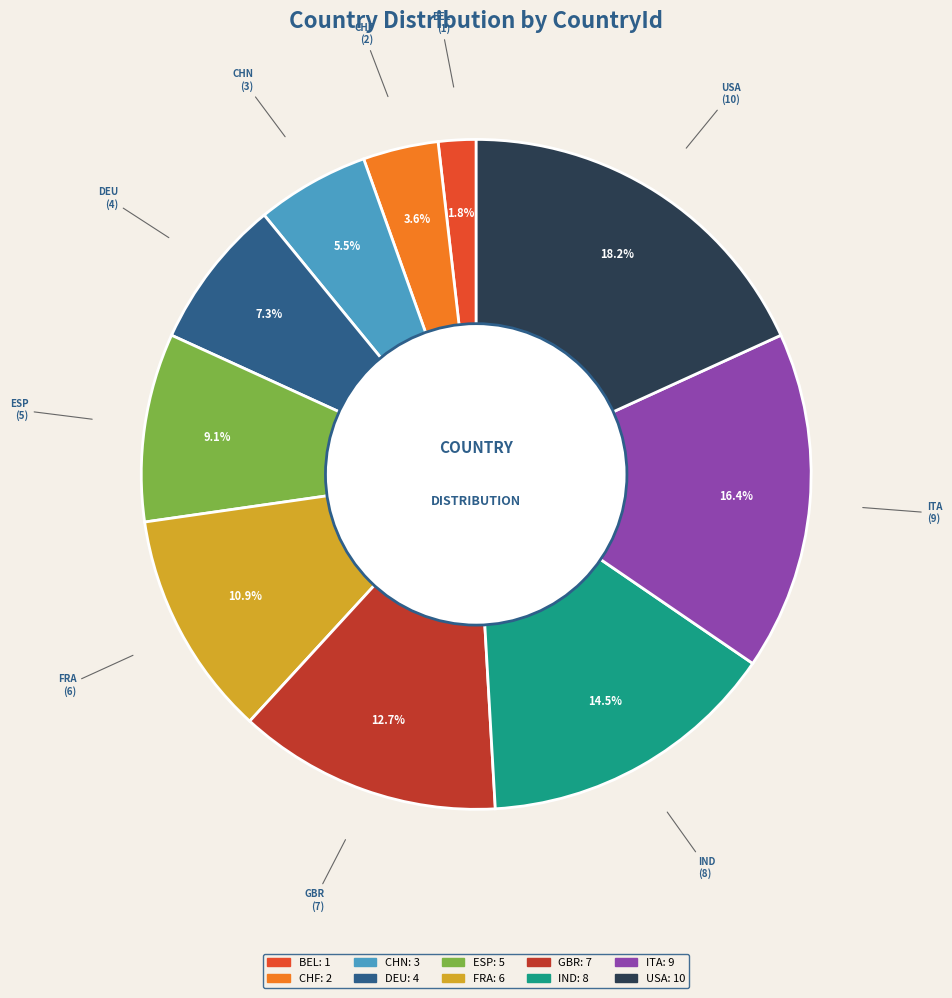

What is the largest slice in the pie chart?

USA